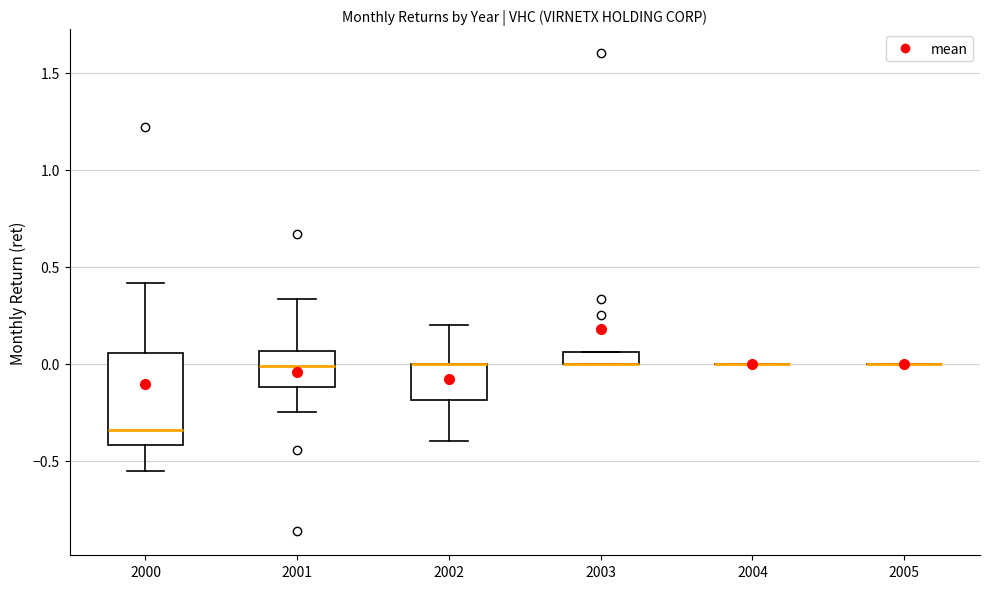

Which box is the tallest, from its lower edge to its upper edge?

2000